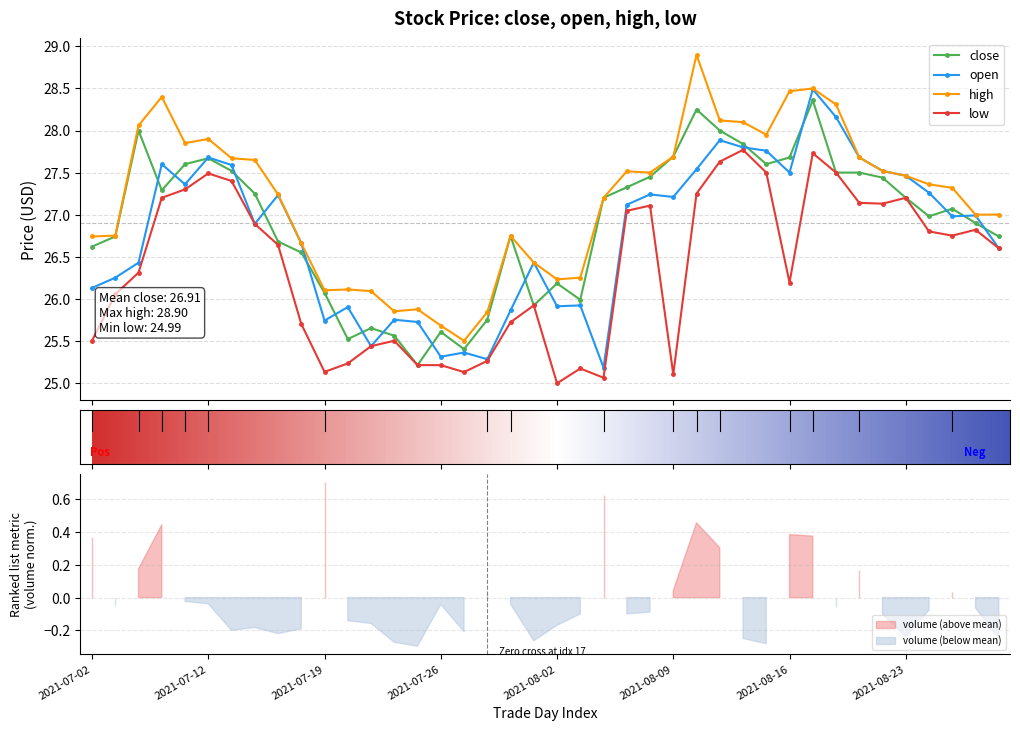

What are all the series names shown in the legend?

close, open, high, low